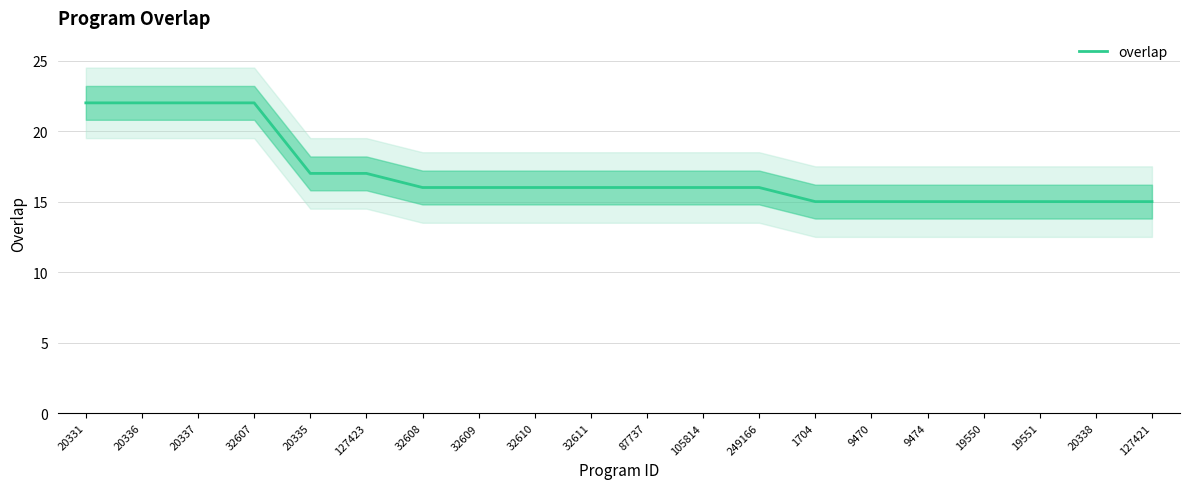

What position from the left is 127423?

6